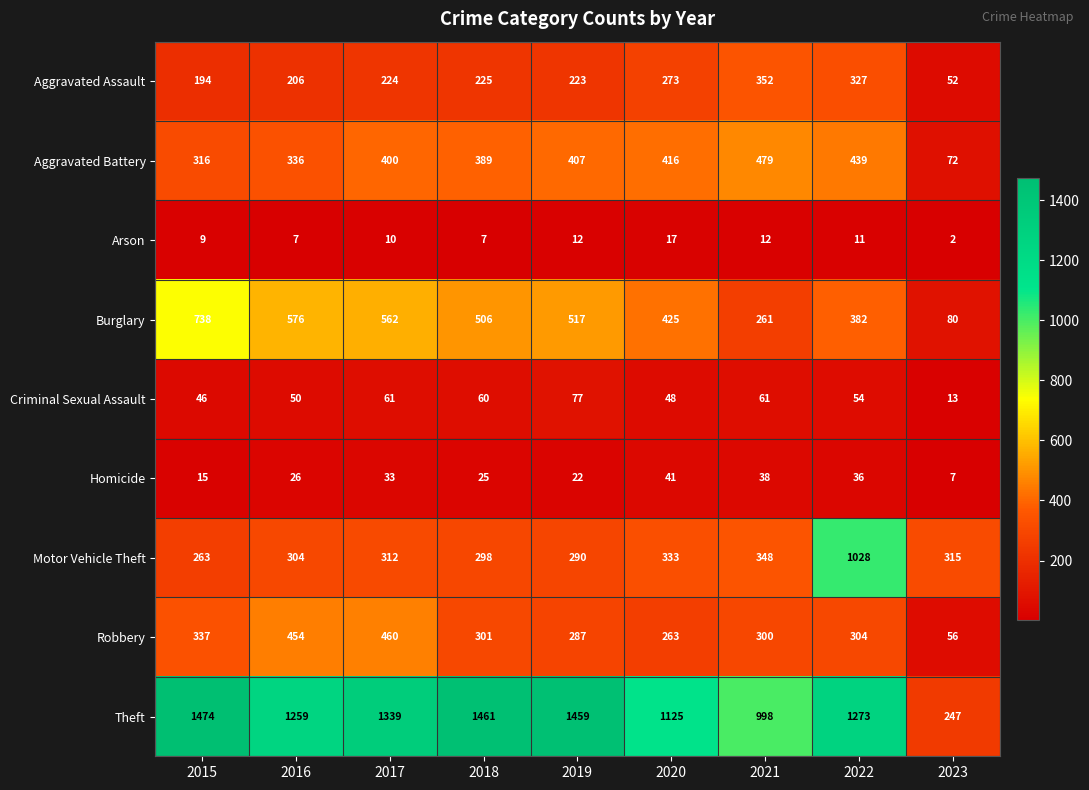

What is the sum of all Homicide values?

243